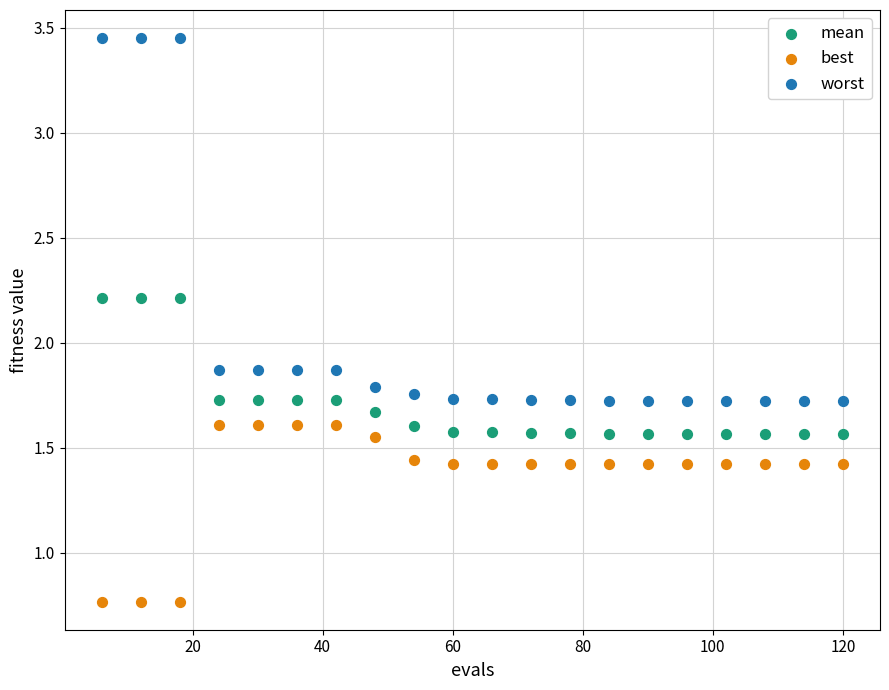

Which series contains the highest Y value?

worst